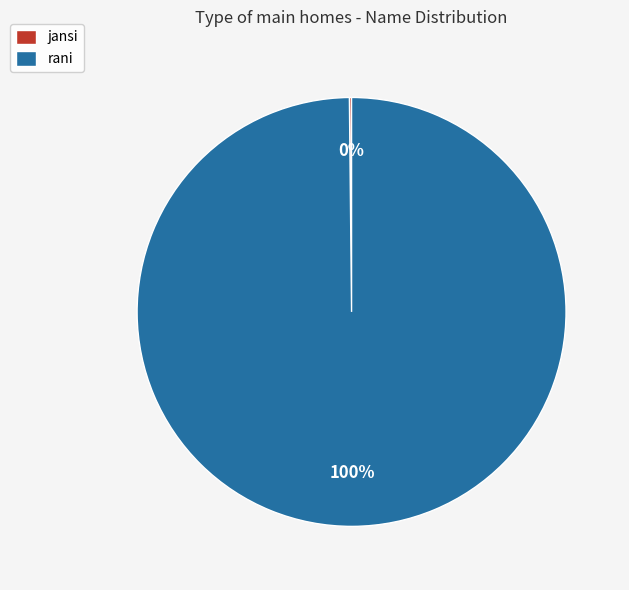

Which category has the biggest portion of the pie?

rani